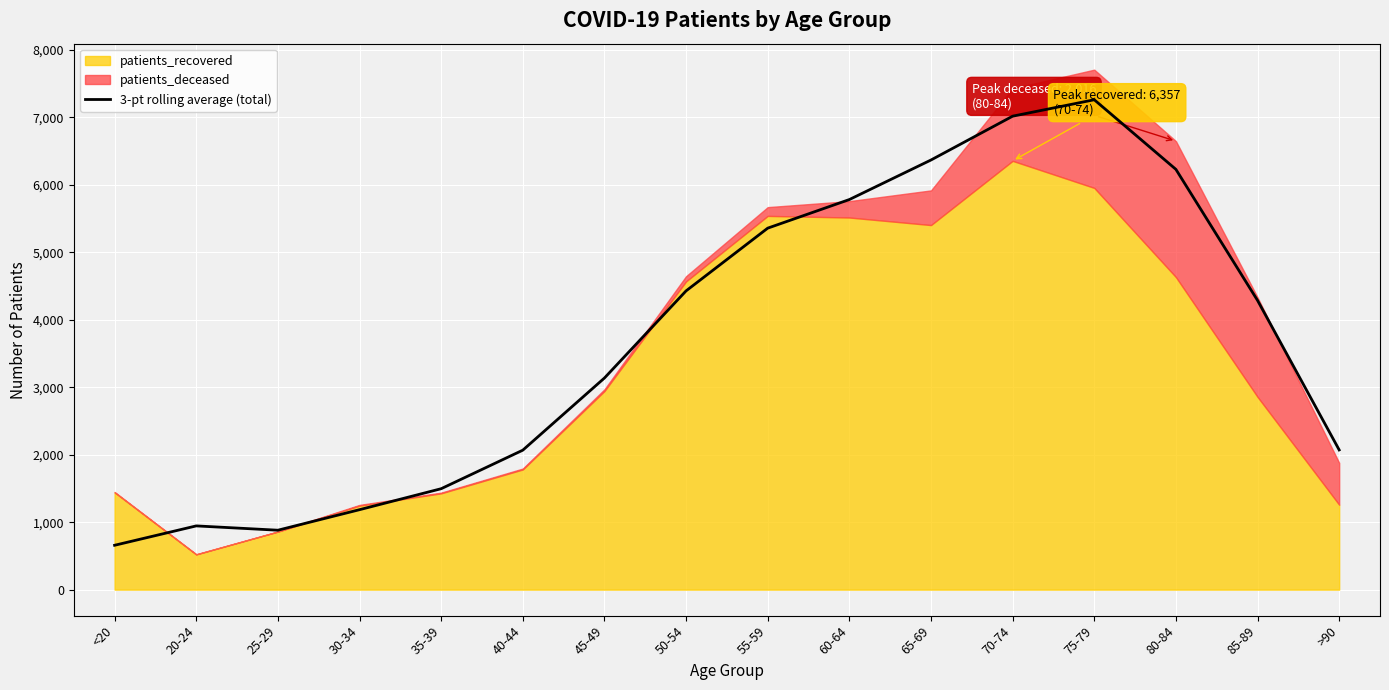

Reading left to right, transcribe all the data shown in this chart.

<20=657.7	20-24=945.0	25-29=881.0	30-34=1185.3	35-39=1496.3	40-44=2067.7	45-49=3137.3	50-54=4429.3	55-59=5359.3	60-64=5783.3	65-69=6369.7	70-74=7019.3	75-79=7263.0	80-84=6231.0	85-89=4288.0	>90=2071.3